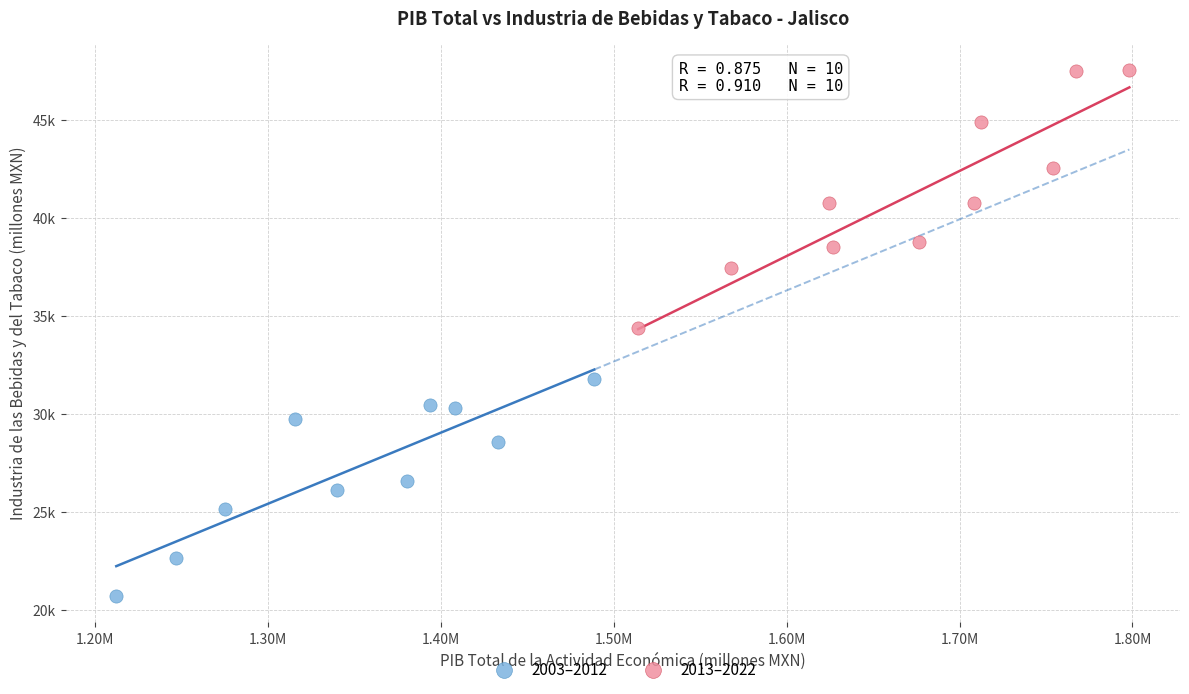

What are all the series names shown in the legend?

2003–2012, 2013–2022